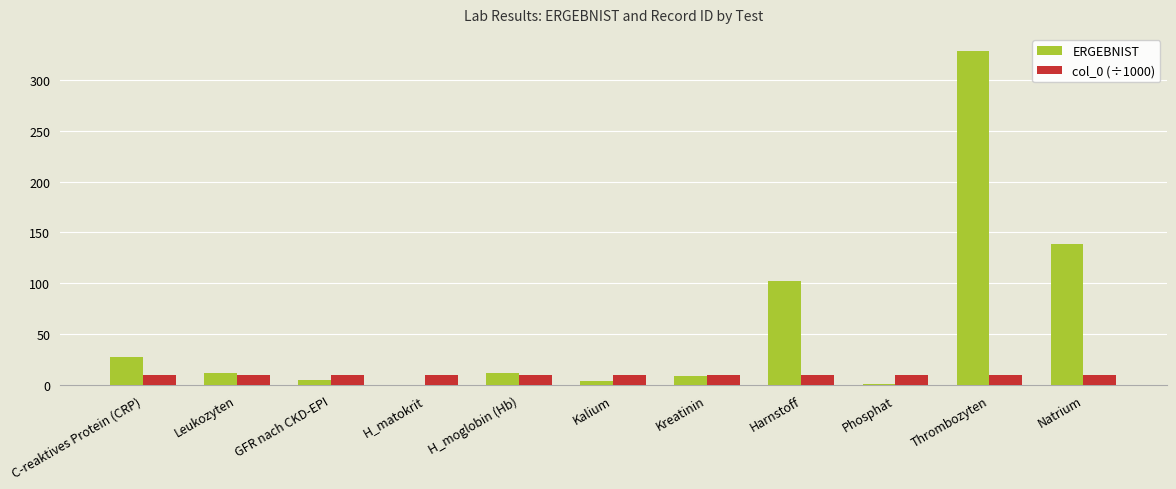

How many data points does each series have?

11